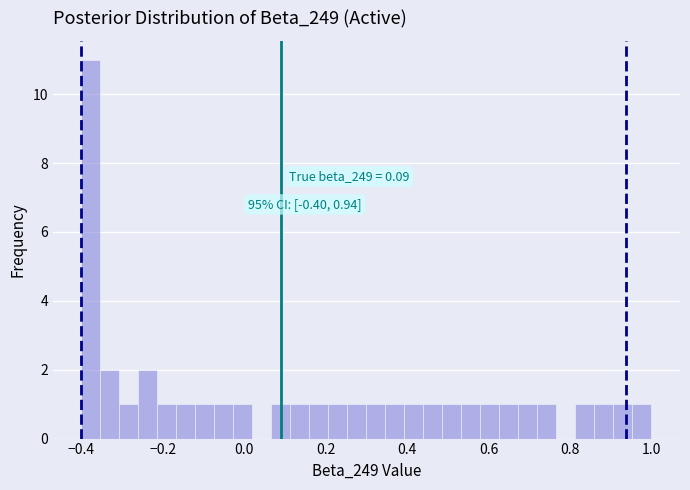

Read against the x-axis, roughly where is the centre of the tallest bar?

-0.38